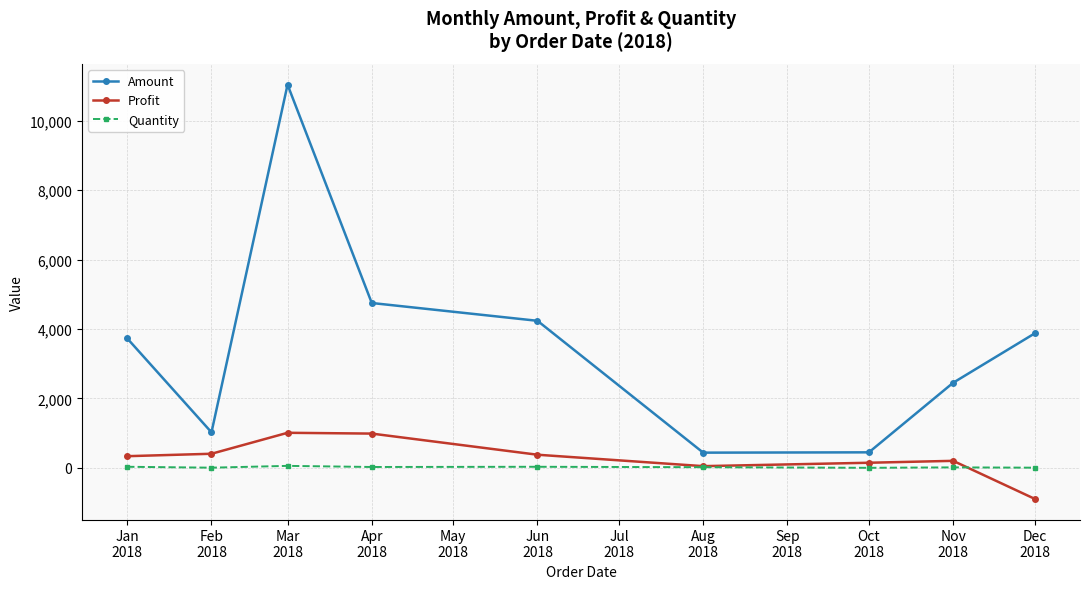

True or false: Profit and Amount cross at least once.

False